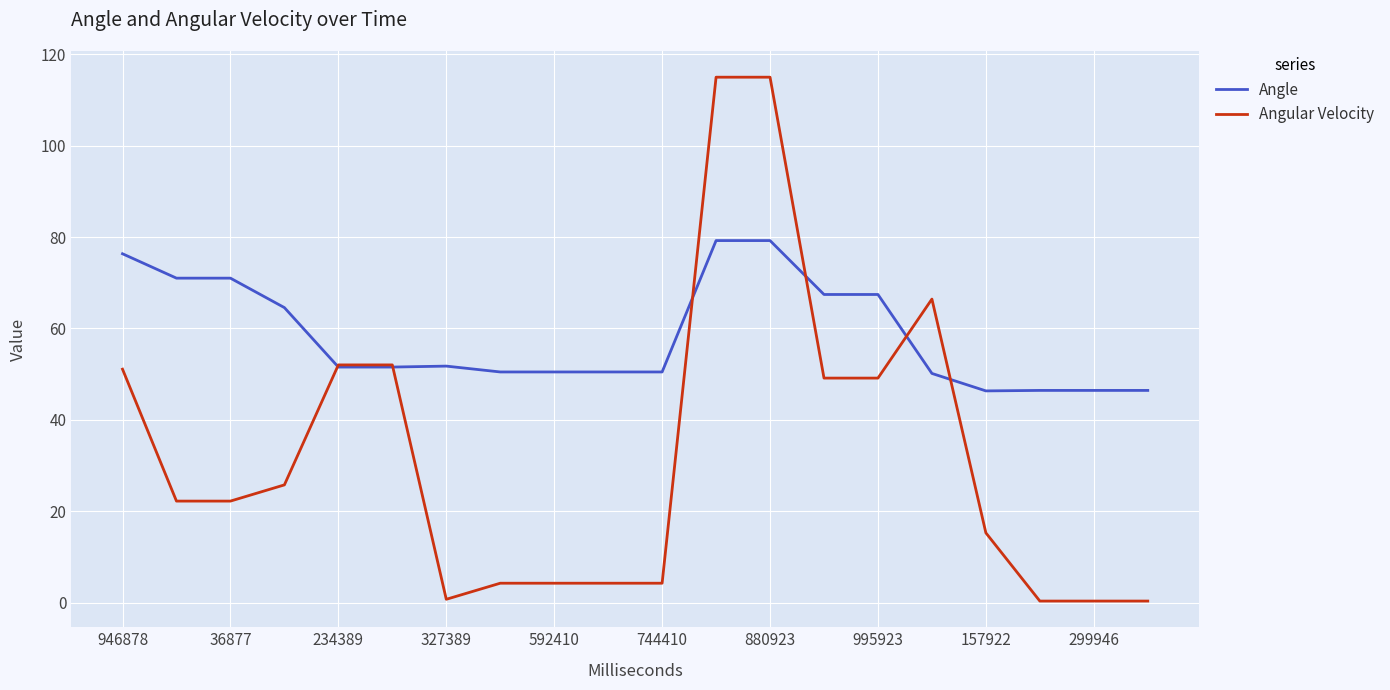

What are all the series names shown in the legend?

Angle, Angular Velocity